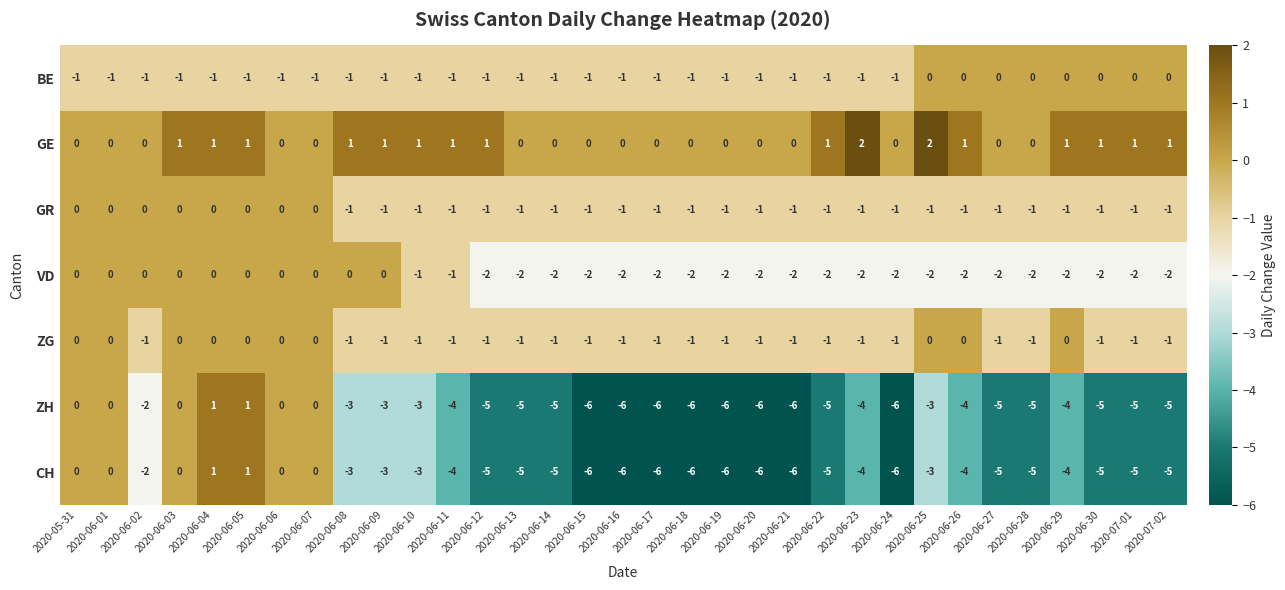

What is the total value across all series at 2020-06-20?

-17